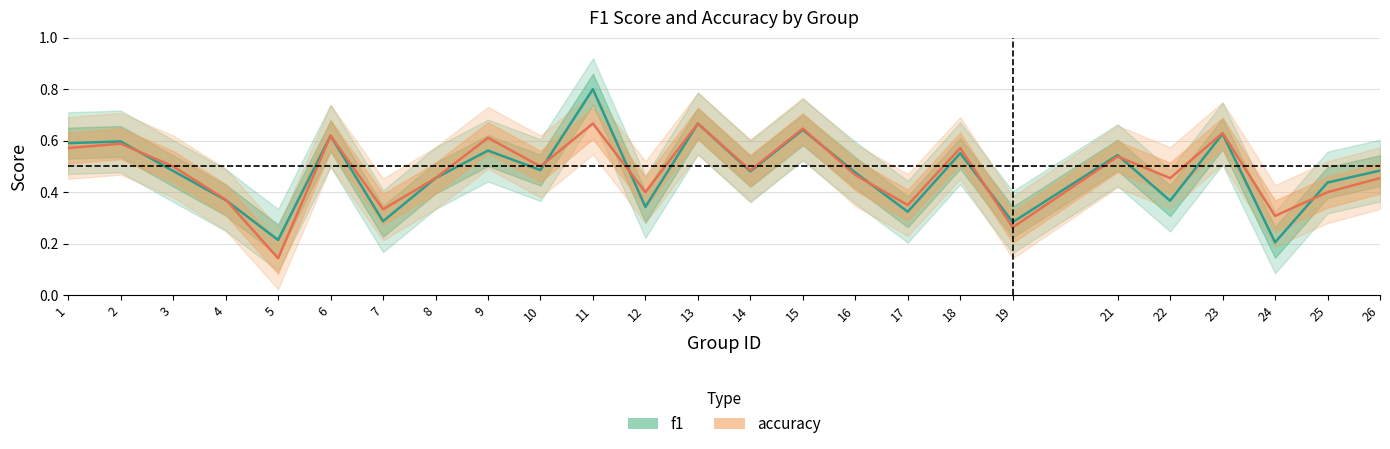

Where is the first local minimum for f1?

5